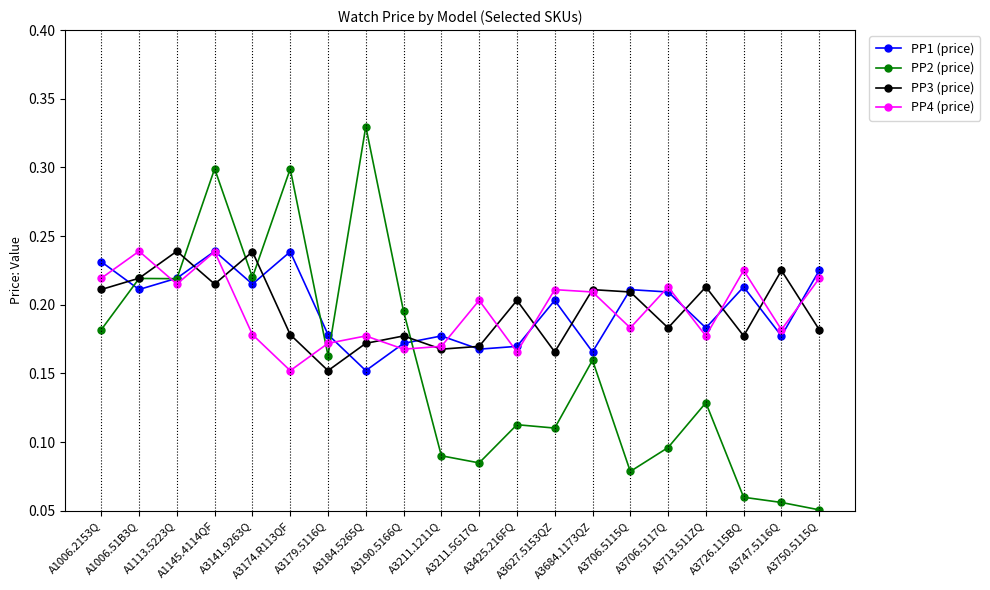

At which category does PP4 (price) reach its first local valley?

A1113.5223Q